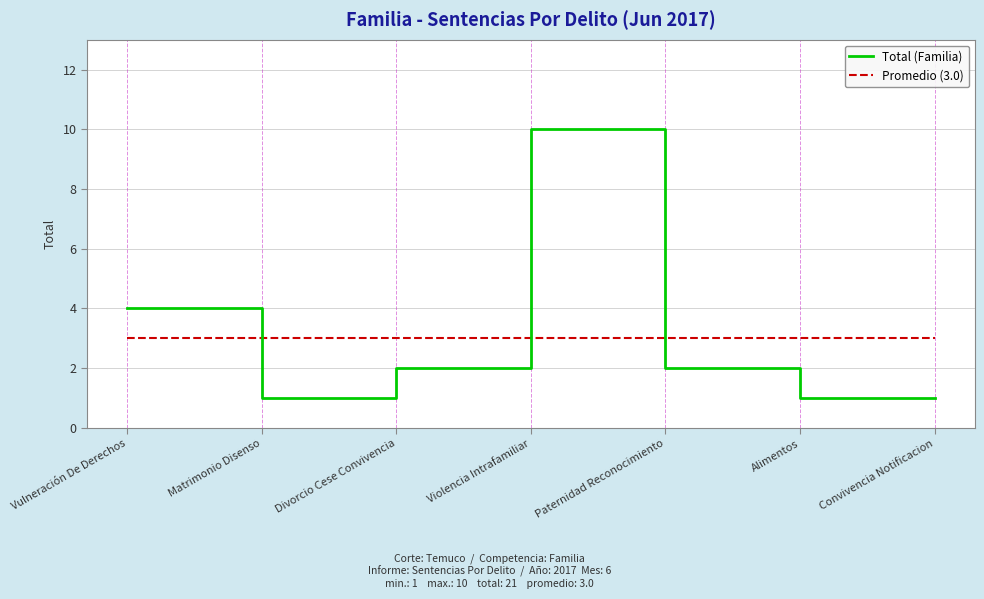

Rank the series at Divorcio Cese Convivencia from highest to lowest value.

Promedio (3.0), Total (Familia)